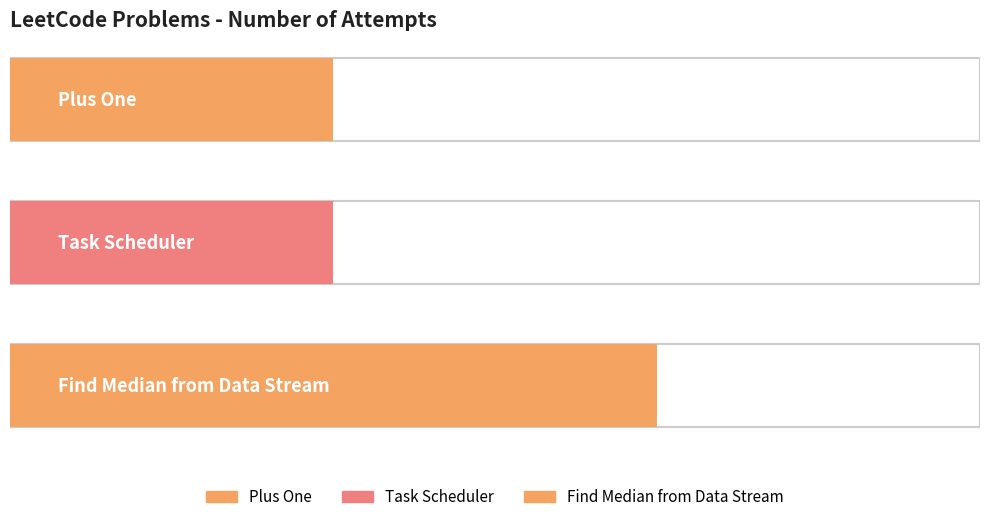

The value at Task Scheduler is 1. True or false?

True